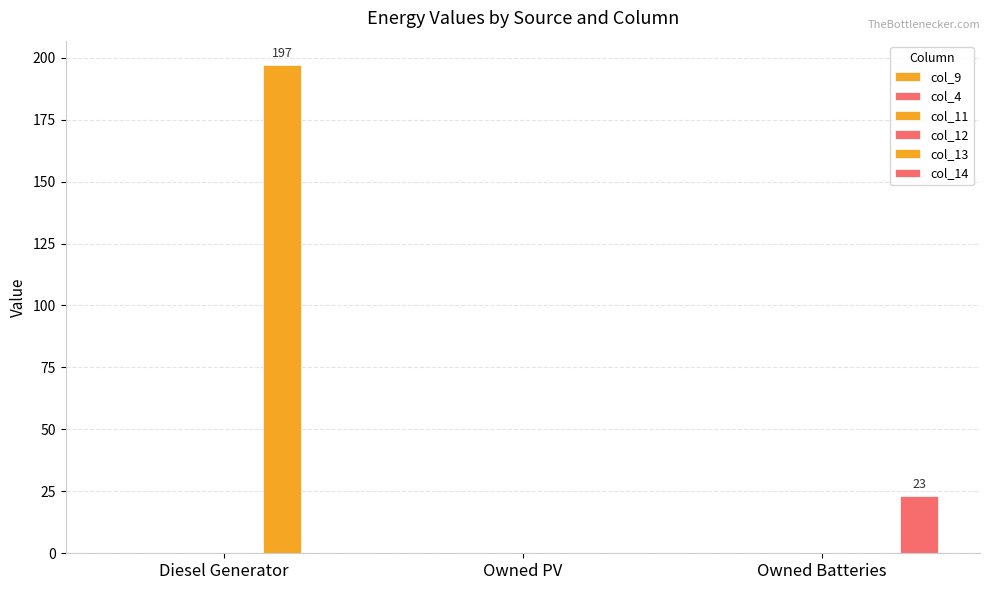

What is the label of the 2nd bar from the left?

Owned PV